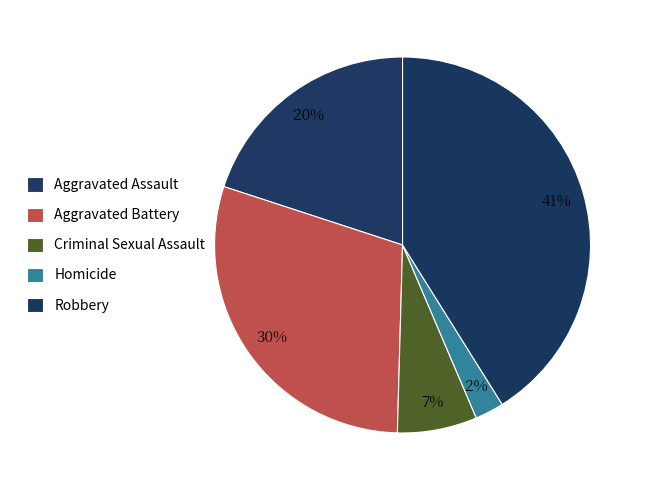

Count the number of slices in the pie.

5